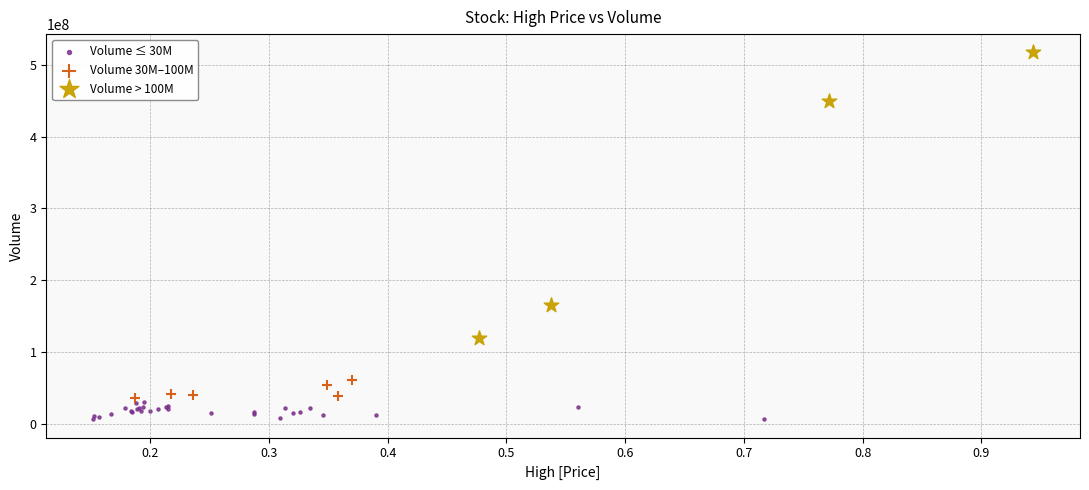

Which series contains the highest Y value?

Volume > 100M